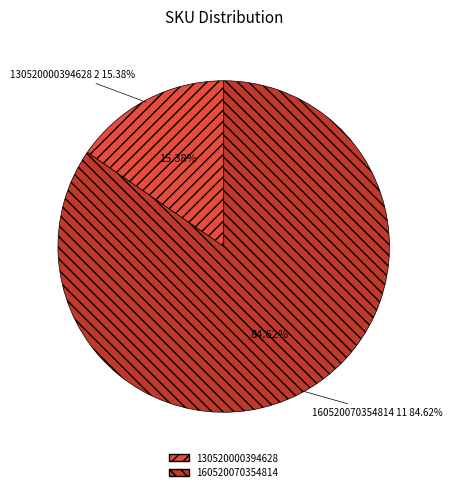

To the nearest percent, what percentage of the pie is 160520070354814?

85%